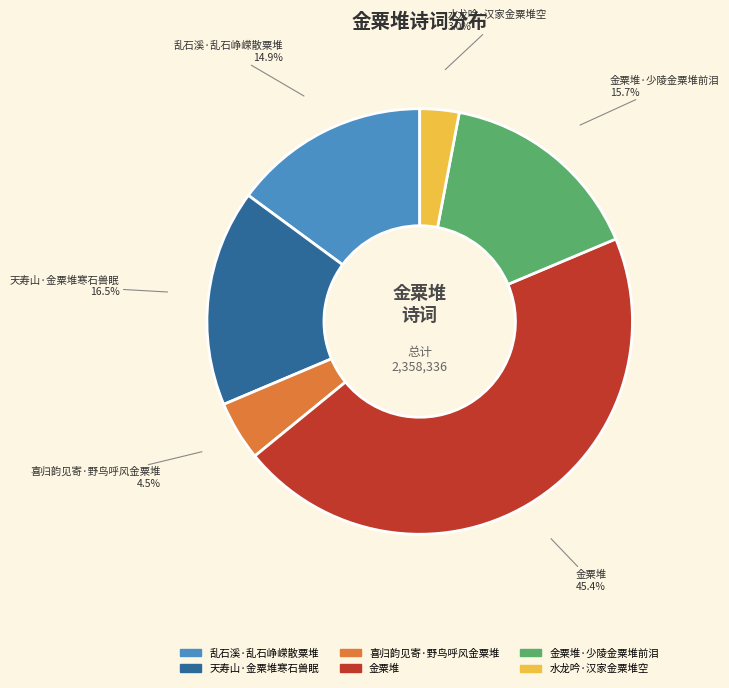

Does any single category account for the majority?

No